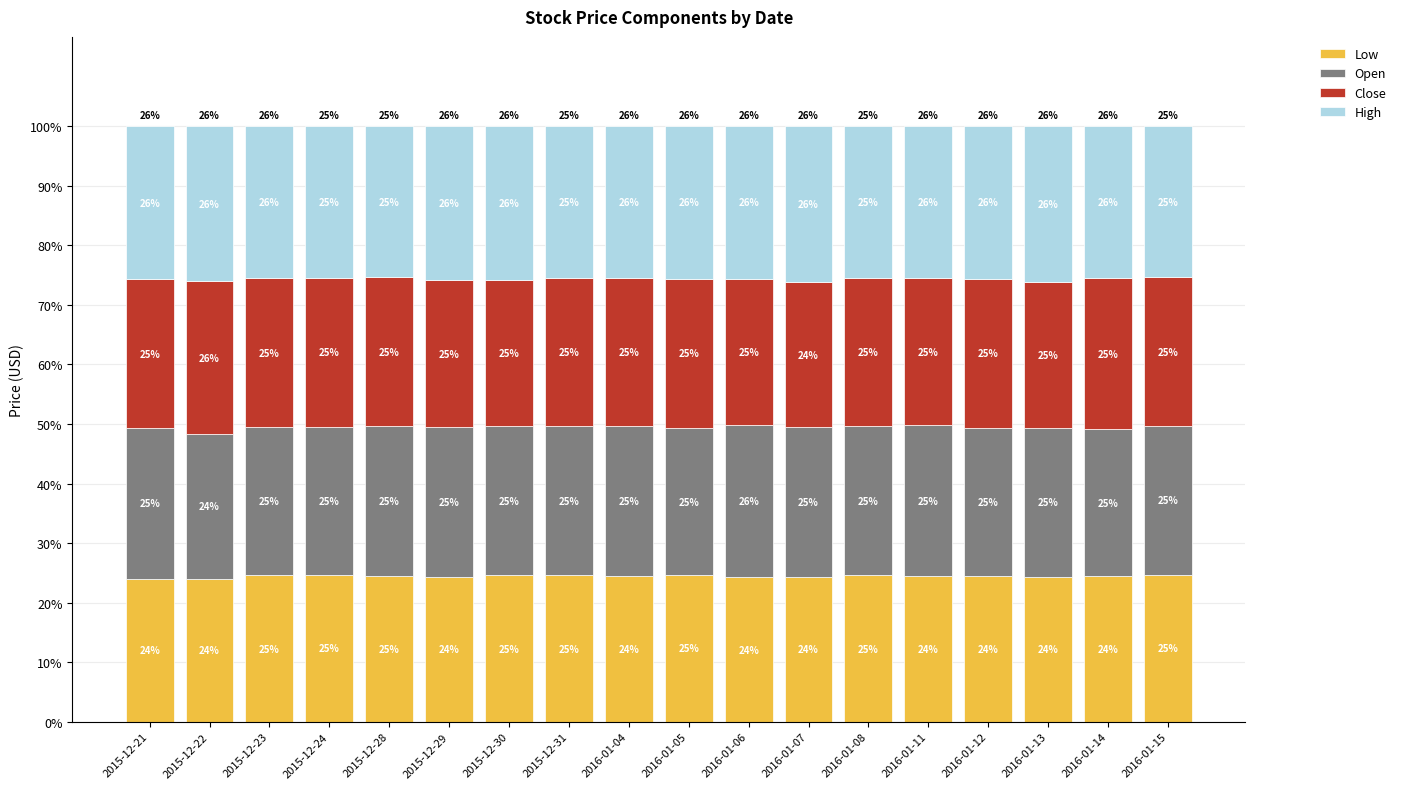

True or false: Low has a value of 15.6 at 2015-12-28.

False